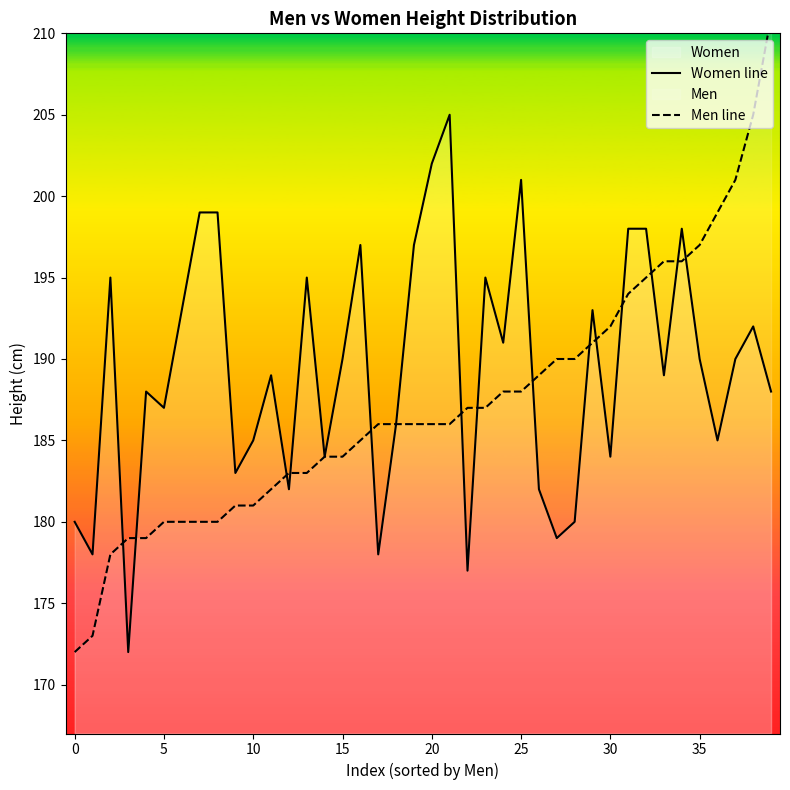

How many lines are shown in the chart?

2